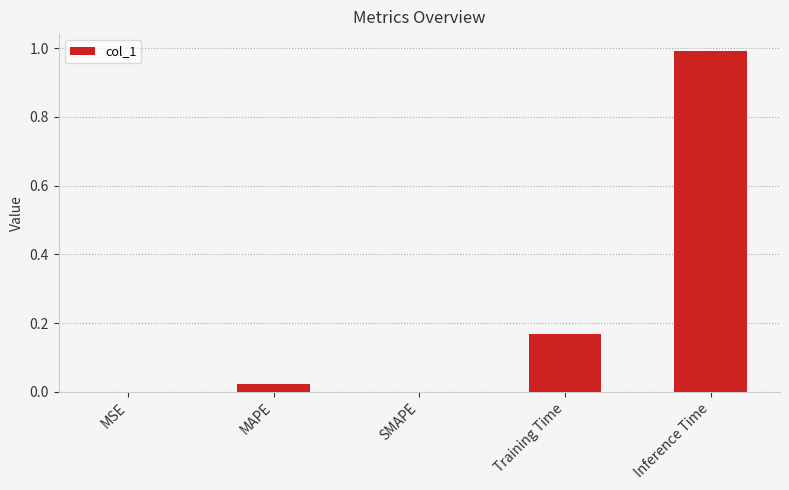

What is the maximum value shown in the chart?

1.0